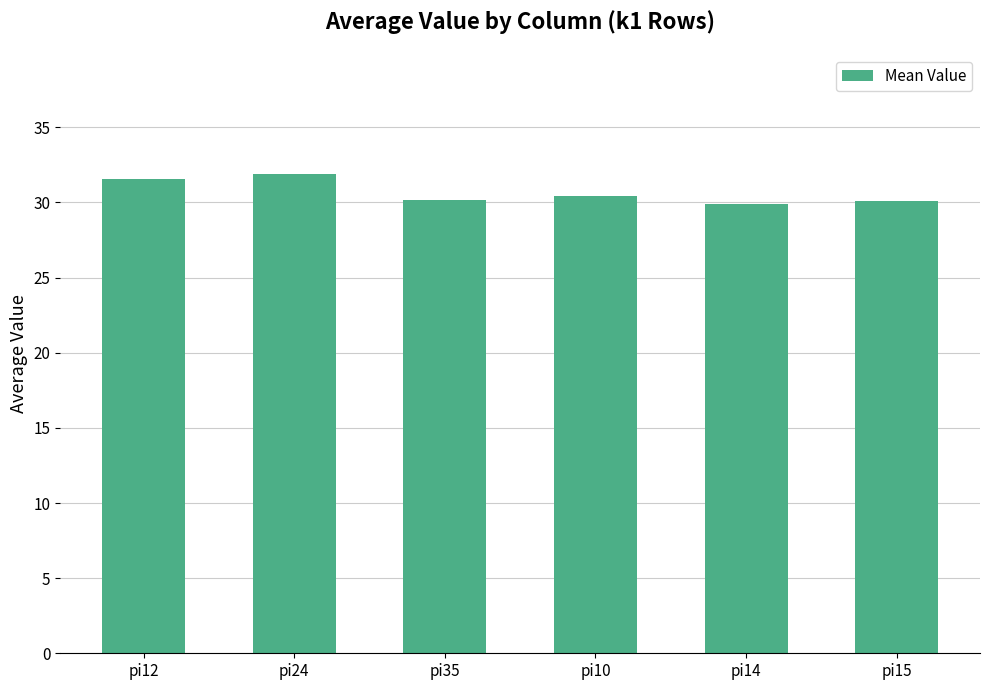

How many series are shown in this chart?

1